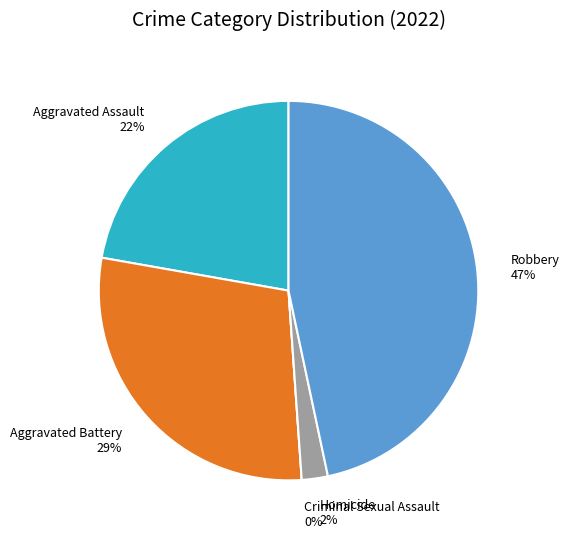

Rank the categories by value from lowest to highest.

Criminal Sexual Assault, Homicide, Aggravated Assault, Aggravated Battery, Robbery